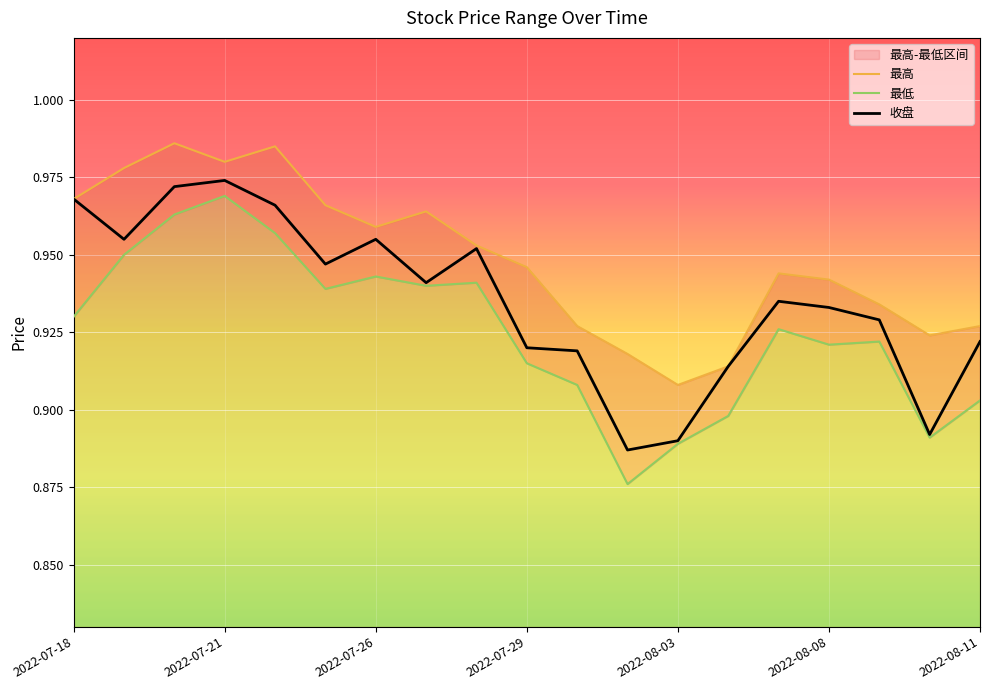

Is this an area chart (filled region under the line)?

No